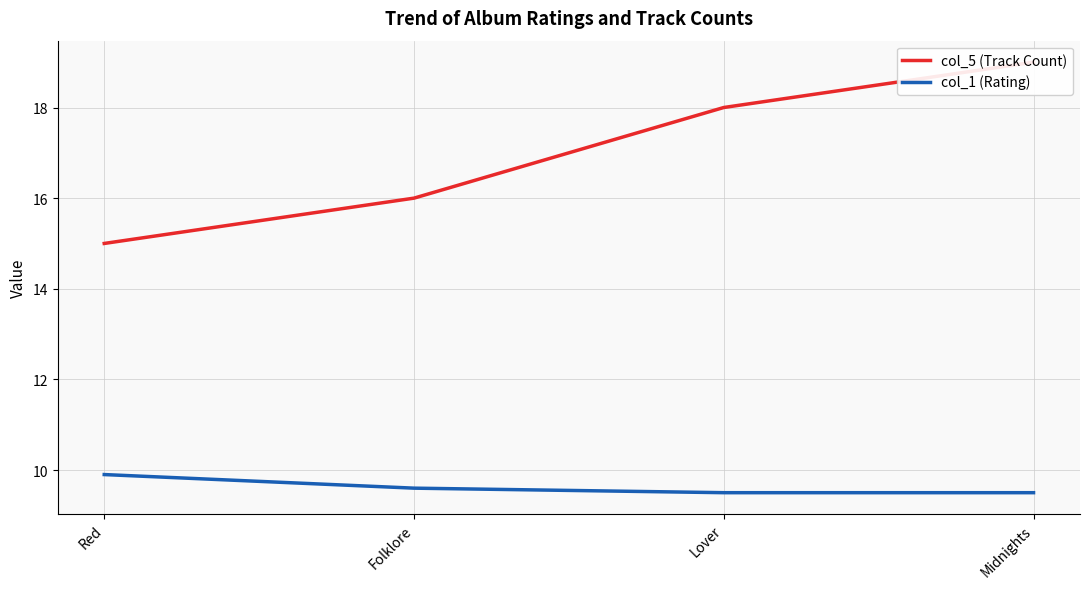

True or false: col_5 (Track Count) has a value of 19.0 at Midnights.

True